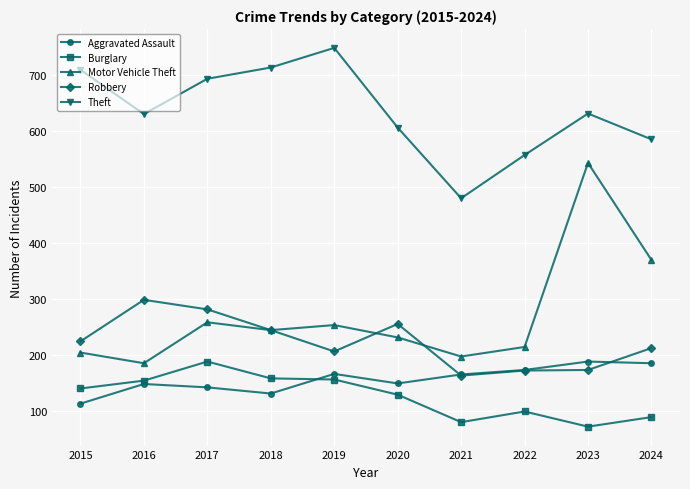

At how many categories does at least one series exceed 226?

10